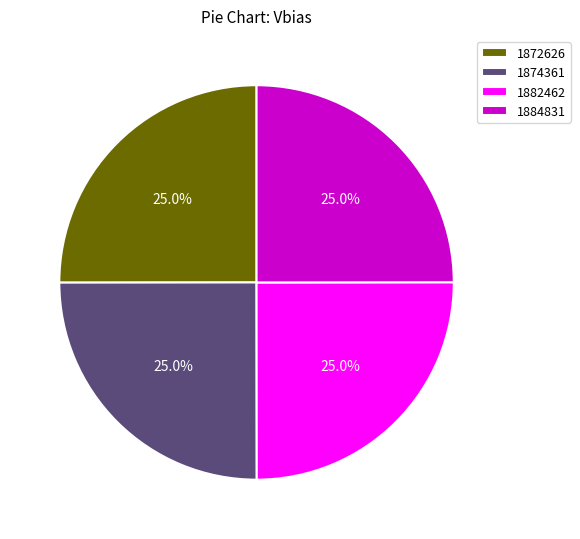

To the nearest percent, what percentage of the pie is 1882462?

25%